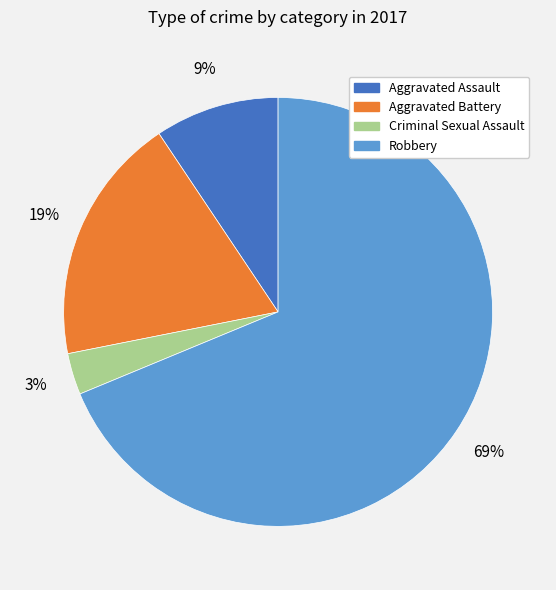

True or false: Robbery accounts for 55% of the total.

False